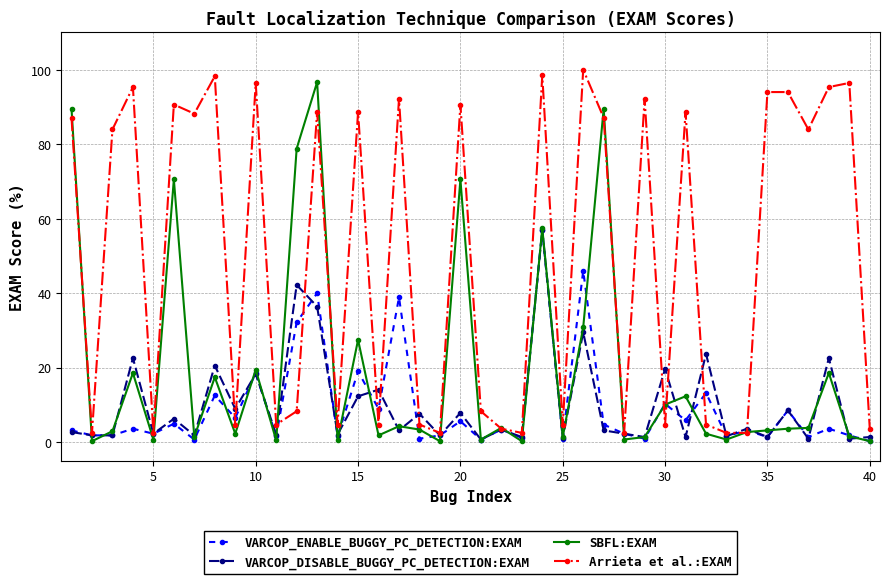

True or false: SBFL:EXAM has more than 0 interior local peaks.

True